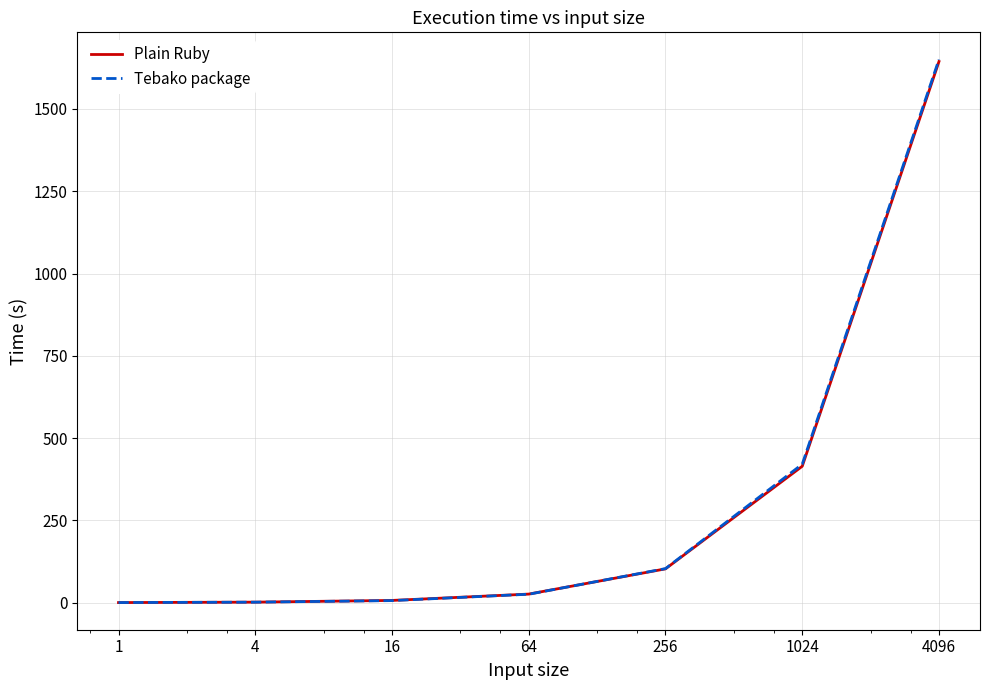

What is the greatest value displayed?

1650.1